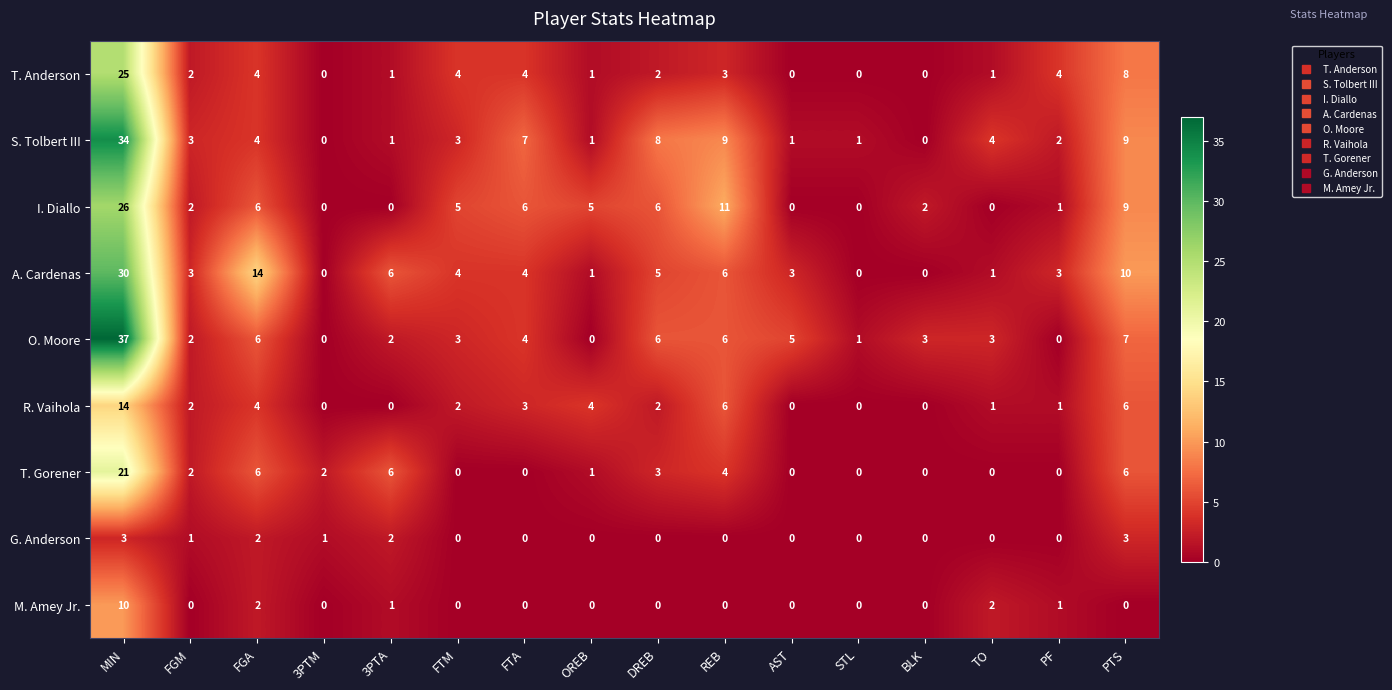

Is it true that O. Moore equals 4 at FTA?

True